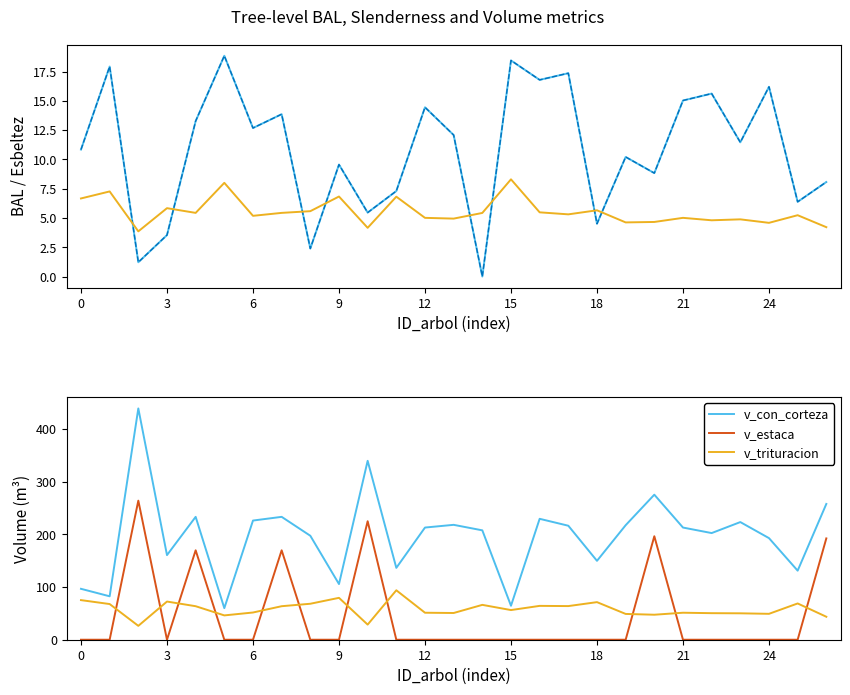

The value of v_con_corteza at 12 is 82.9. True or false?

False